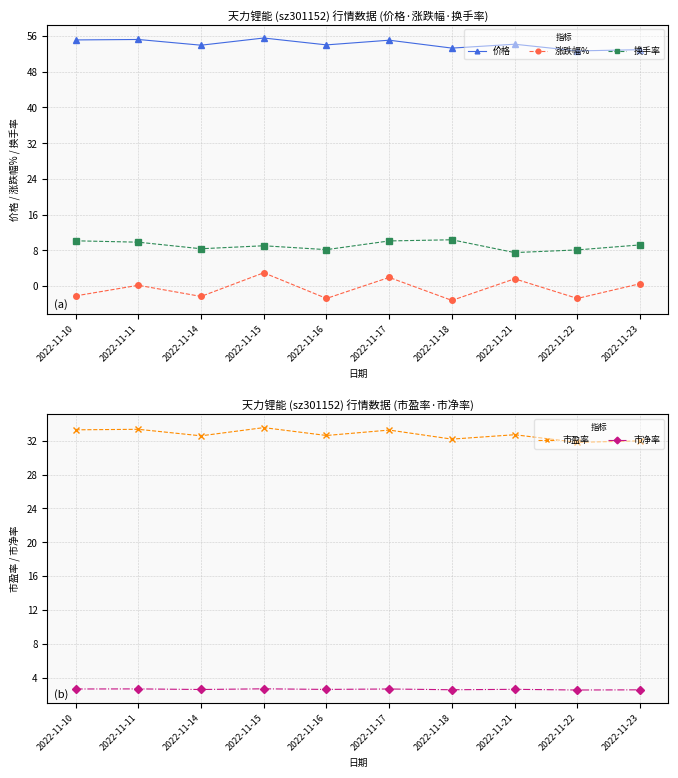

True or false: 涨跌幅% and 市盈率 cross at least once.

False